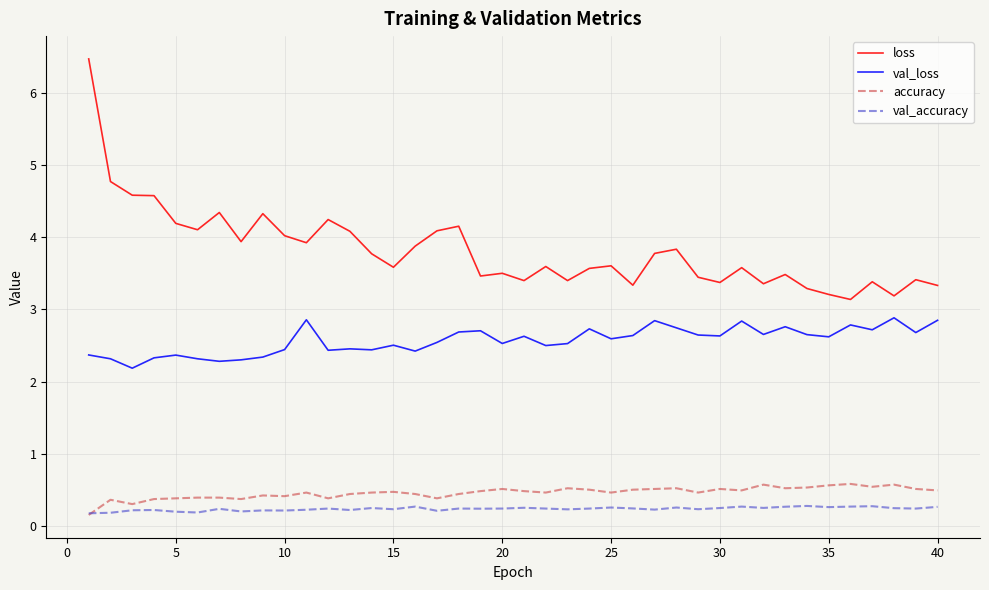

Which series has the widest spread of values?

loss